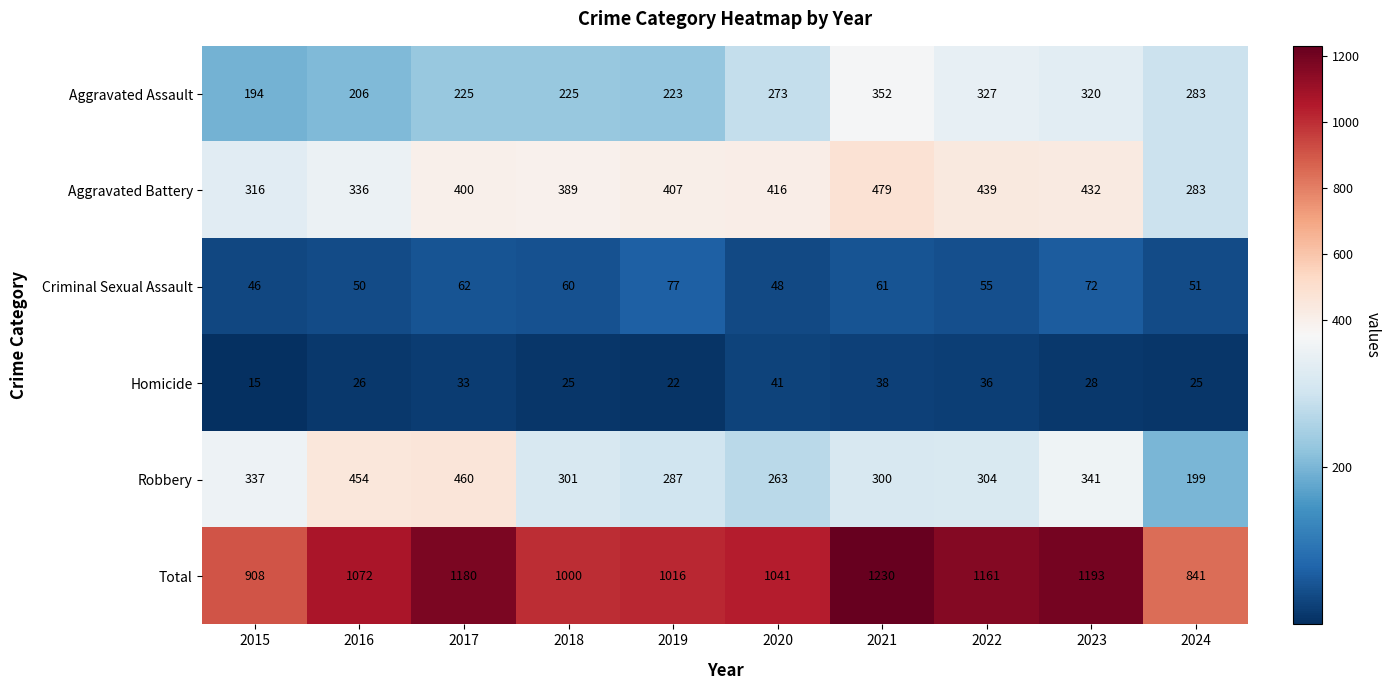

How many values in the Aggravated Assault series are below 273?

5